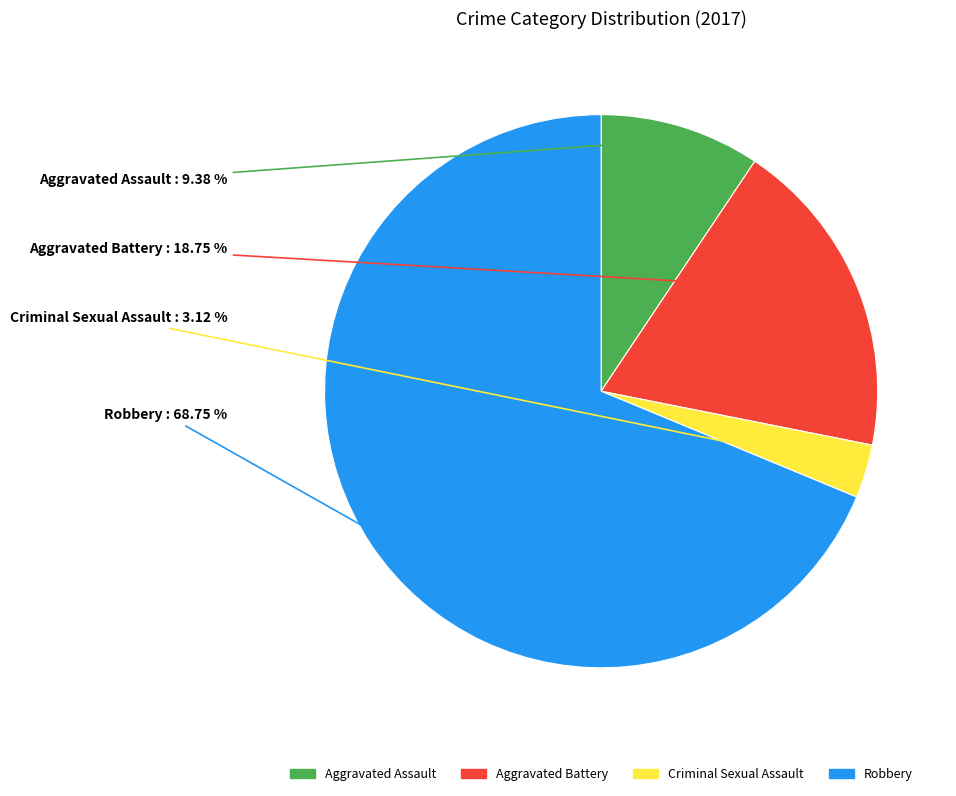

Rank the categories by value from highest to lowest.

Robbery, Aggravated Battery, Aggravated Assault, Criminal Sexual Assault